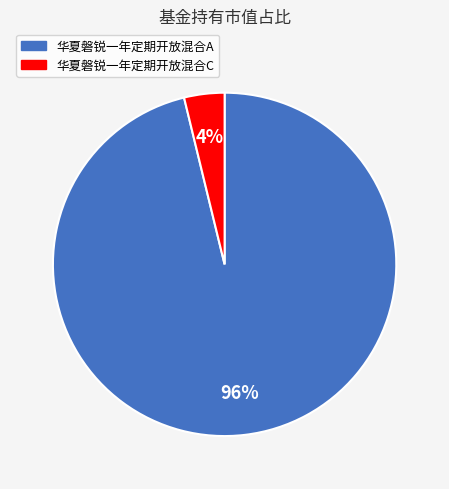

Which category has the biggest portion of the pie?

华夏磐锐一年定期开放混合A